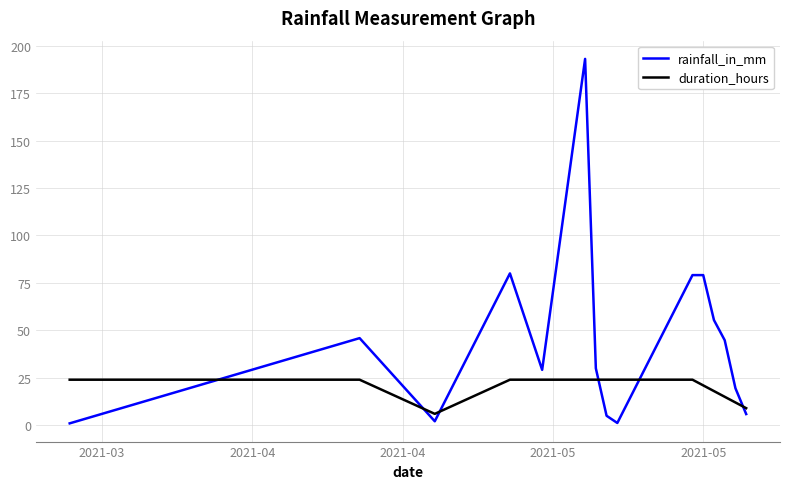

How many intersections are there between rainfall_in_mm and duration_hours?

6